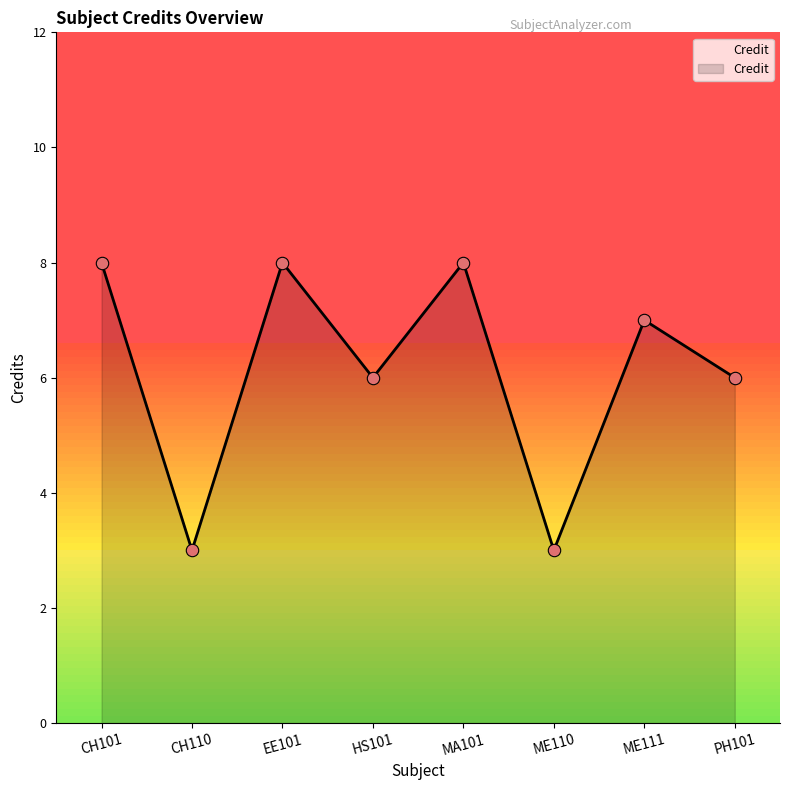

What is the change in value from CH101 to ME110?

-5